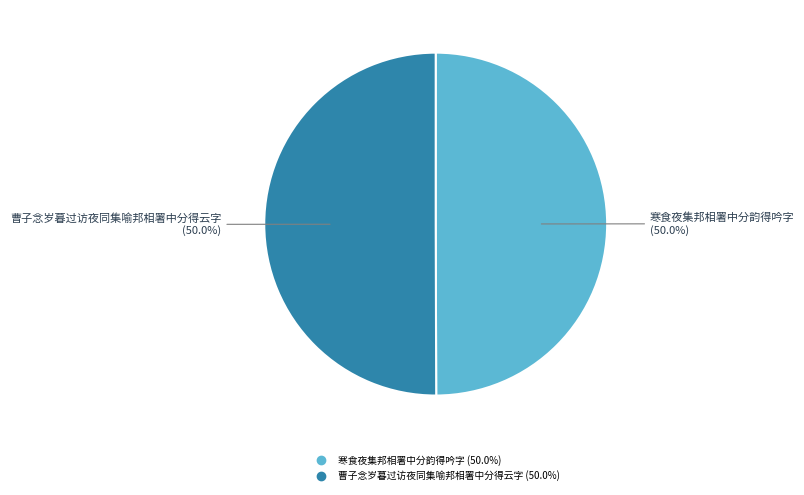

What is the ratio of the value at 曹子念岁暮过访夜同集喻邦相署中分得云字 to the value at 寒食夜集邦相署中分韵得吟字?

1.0